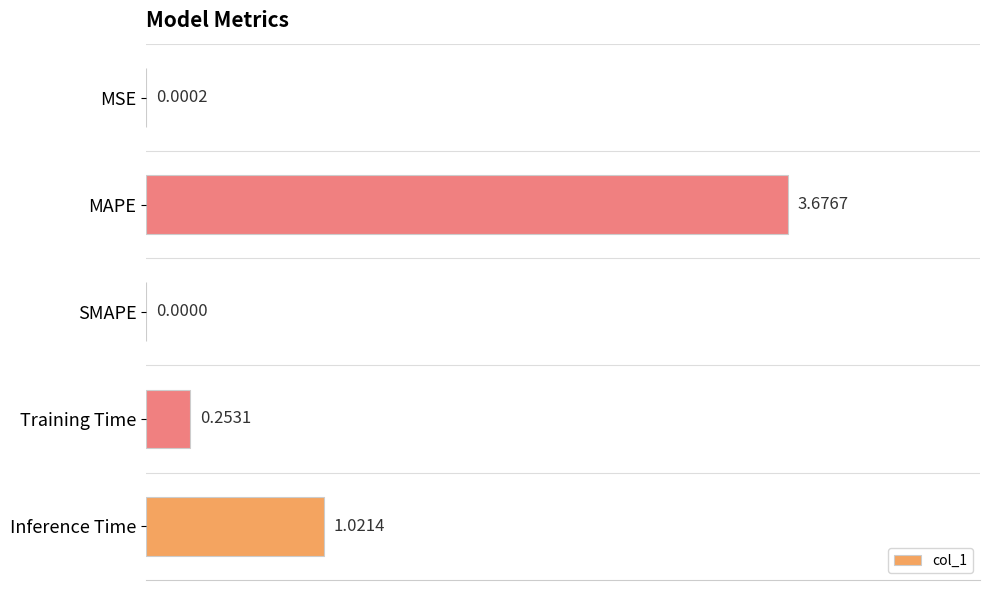

What is the change in value from SMAPE to Training Time?

+0.3